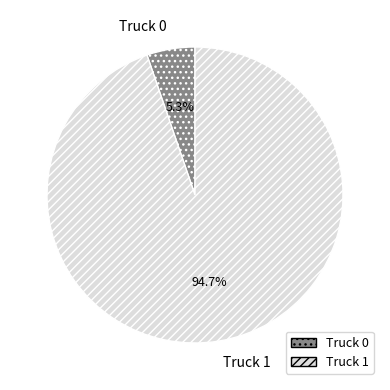

Rank the categories by value from lowest to highest.

Truck 0, Truck 1